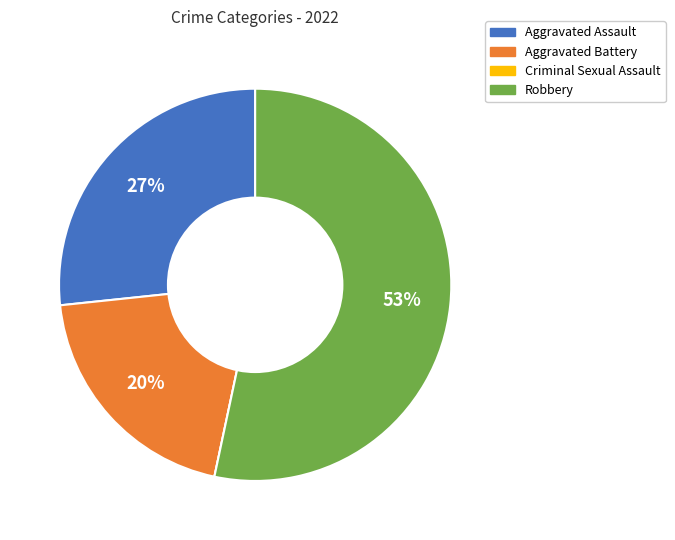

To the nearest percent, what is the average slice percentage?

25%